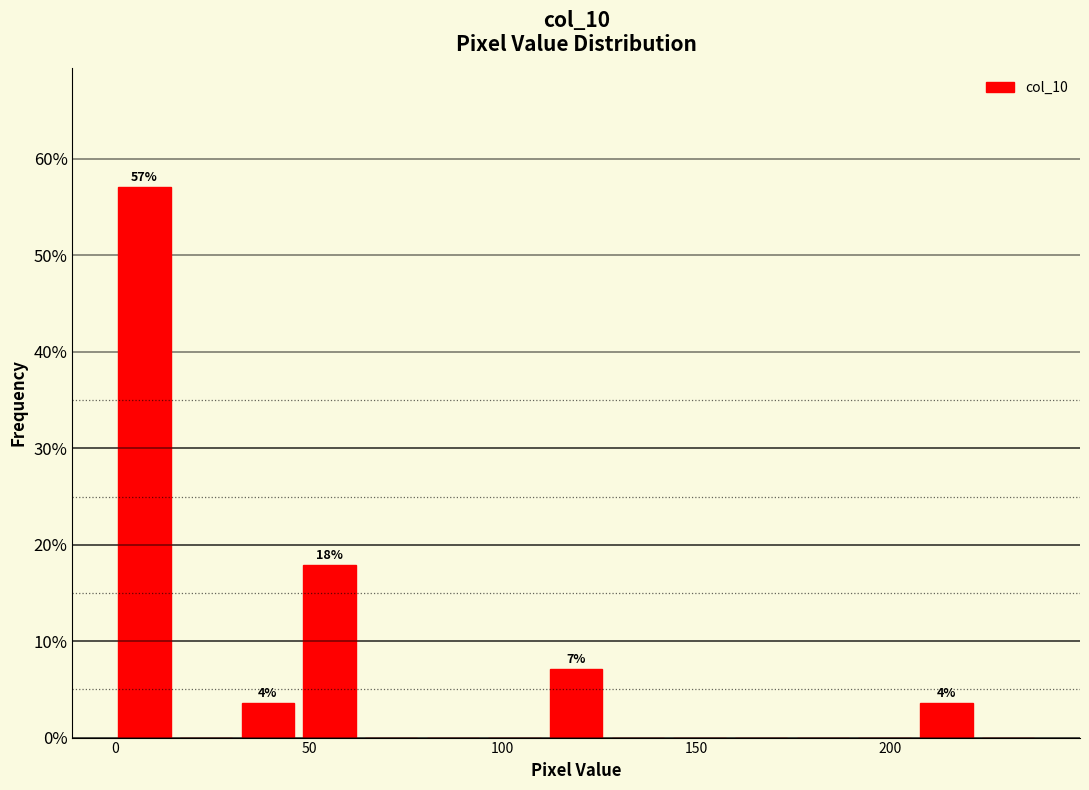

Read against the x-axis, roughly where is the centre of the tallest bar?

5